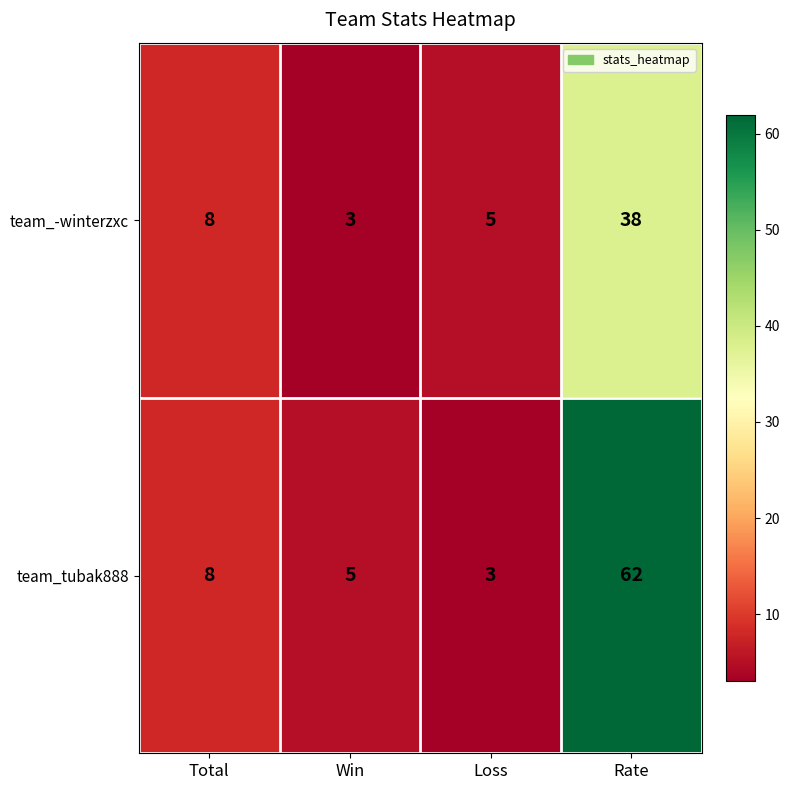

What is the total value across all series at Total?

16